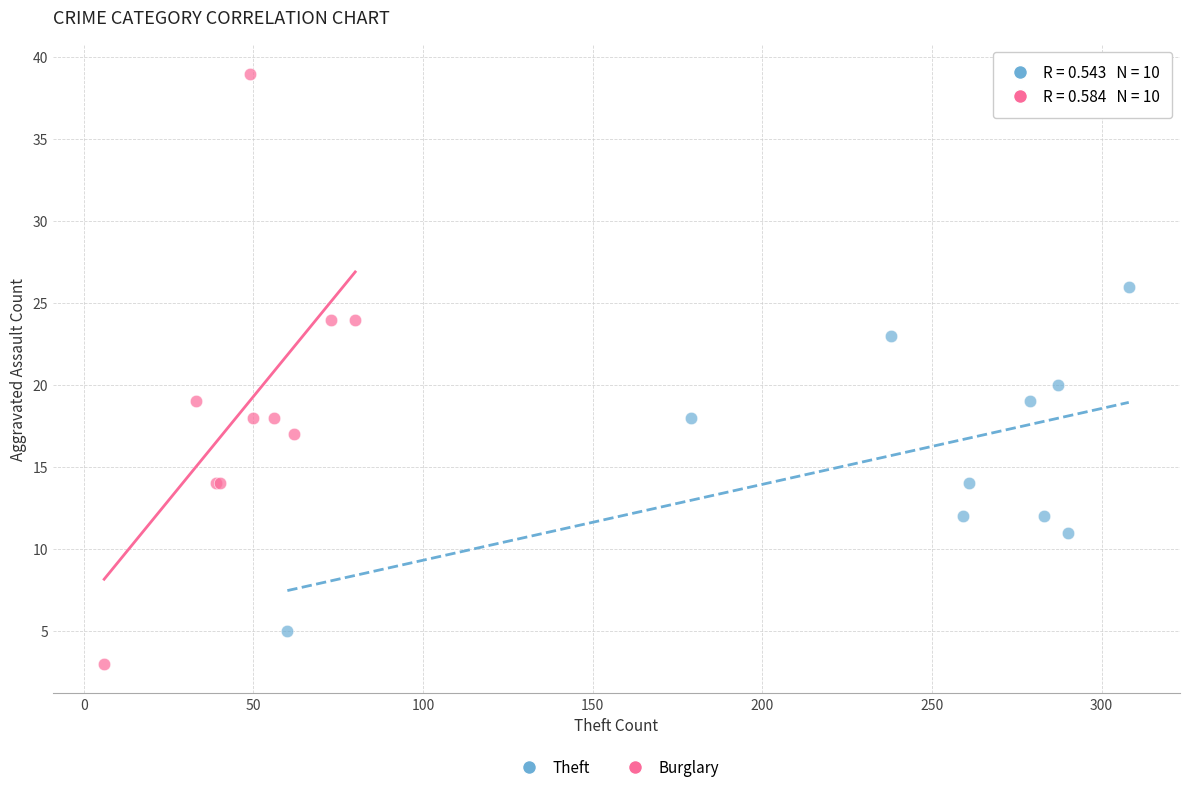

Which series reaches the maximum Y coordinate?

Burglary